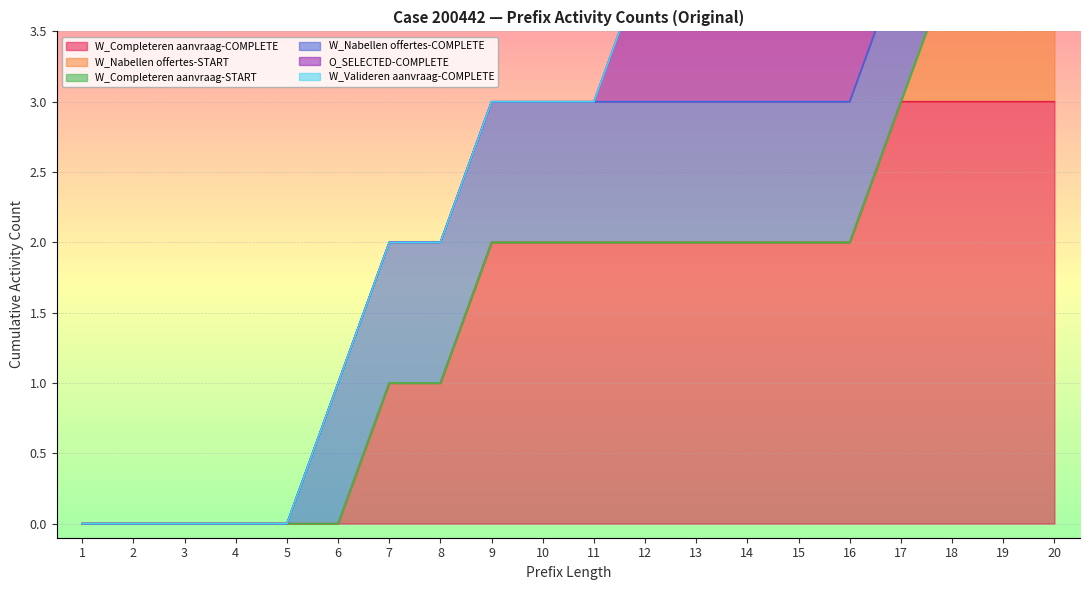

Which category has the highest value in the W_Nabellen offertes-START series?

18